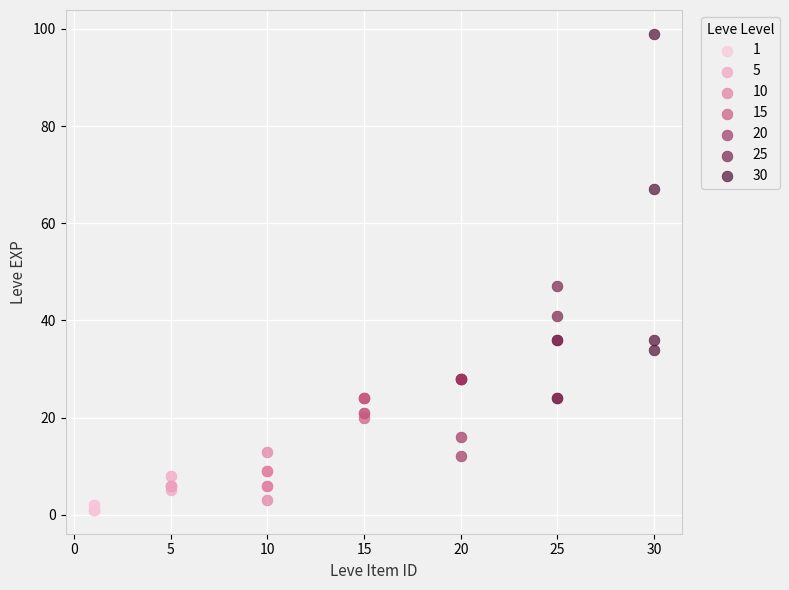

Which series reaches the maximum Y coordinate?

30